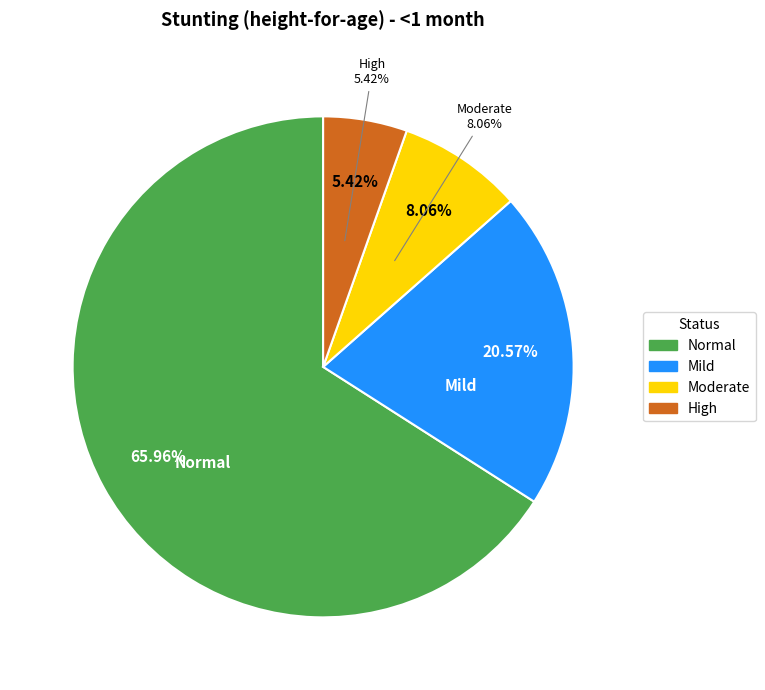

What is the largest slice in the pie chart?

Normal (HAZ-score > -1)